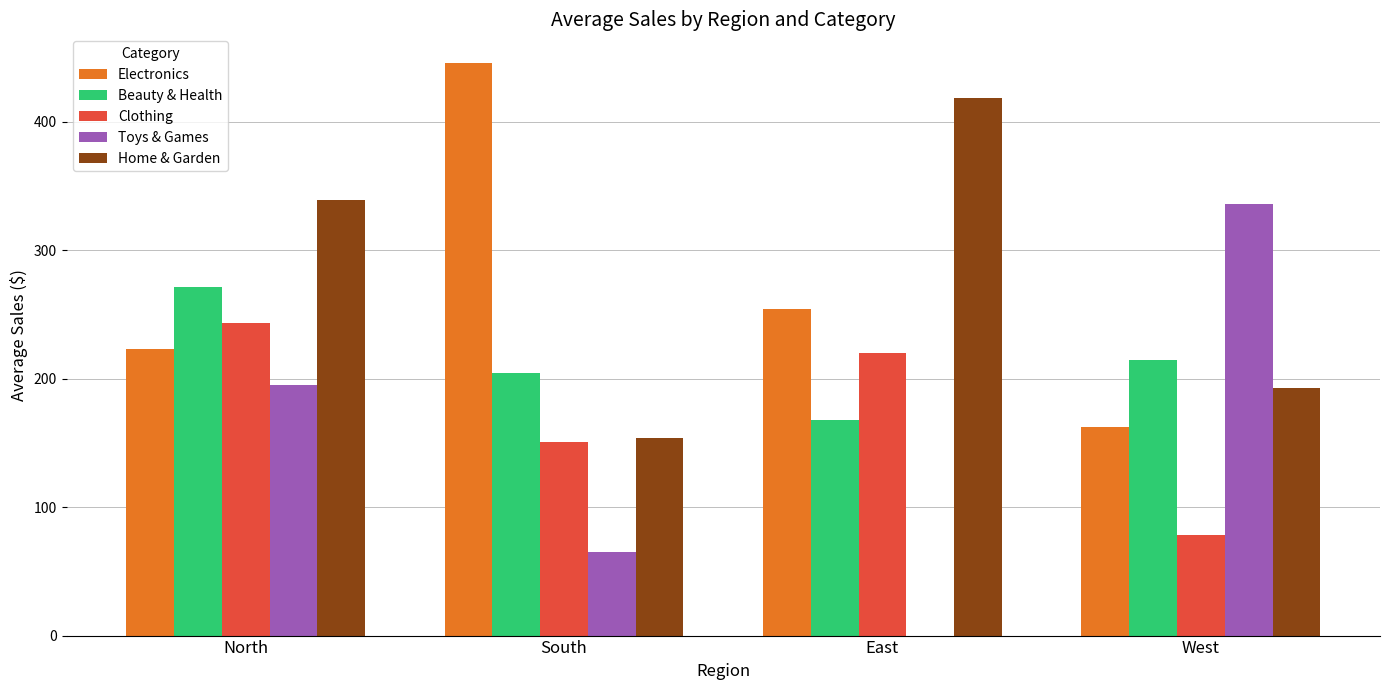

At which label is Electronics closest to 303?

East